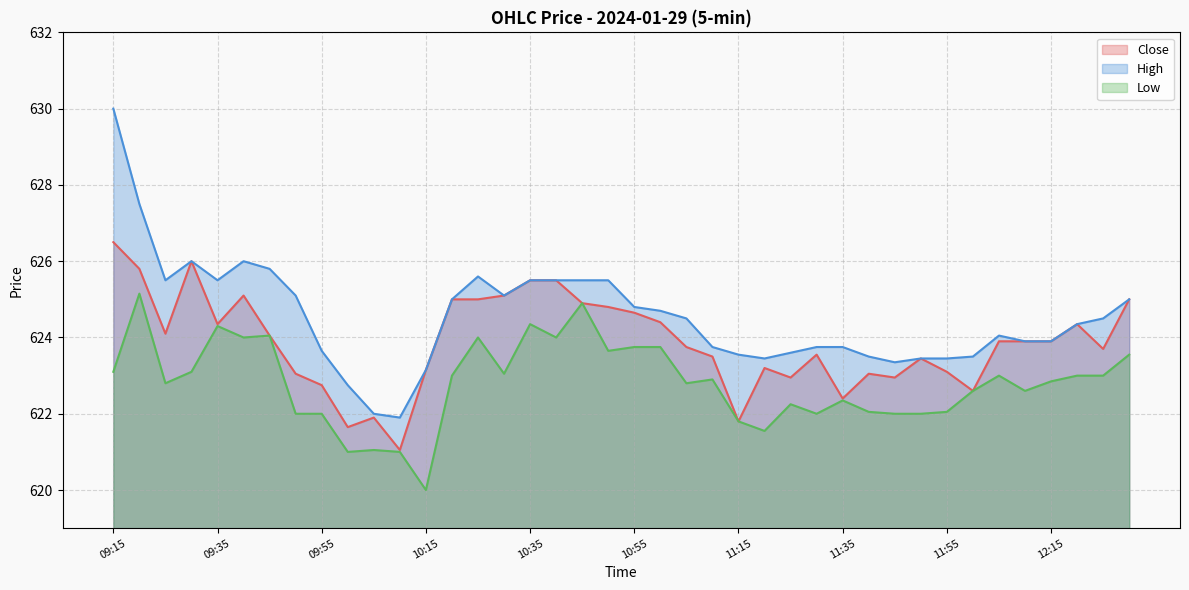

What is the value of the High point at the 34th from the left?

623.5